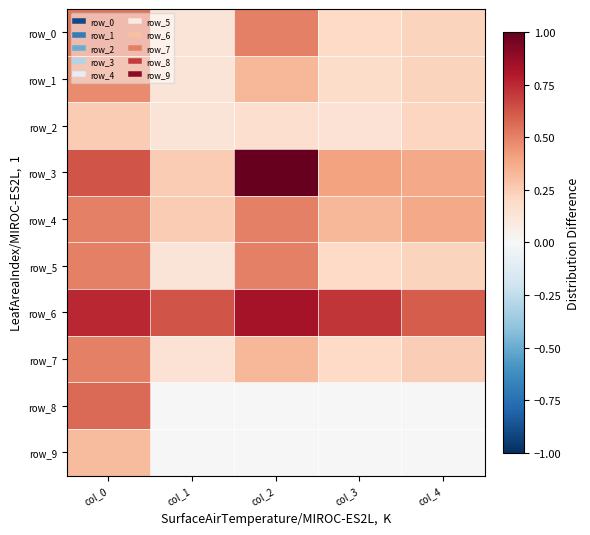

Which series has the largest total across all categories?

row_6